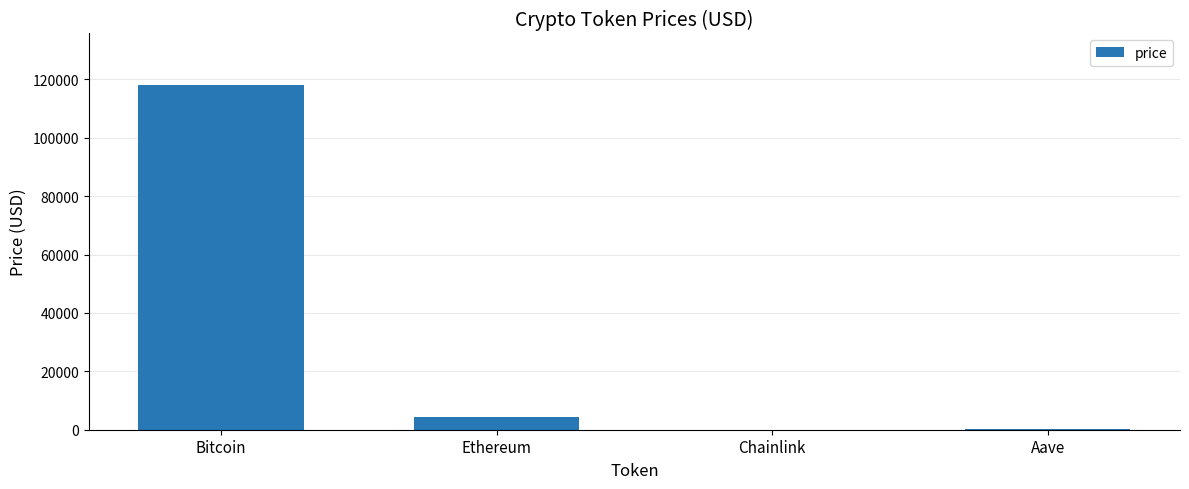

What is the sum of the values at Ethereum and Bitcoin?

122326.4